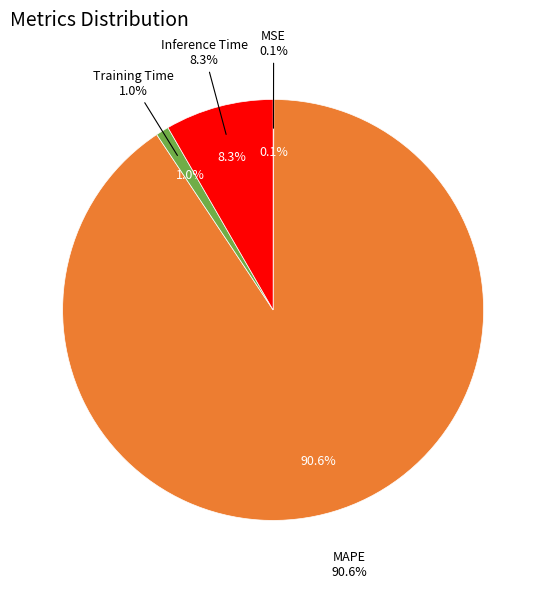

To the nearest percent, what is the difference between the Inference Time and MAPE slice percentages?

82%